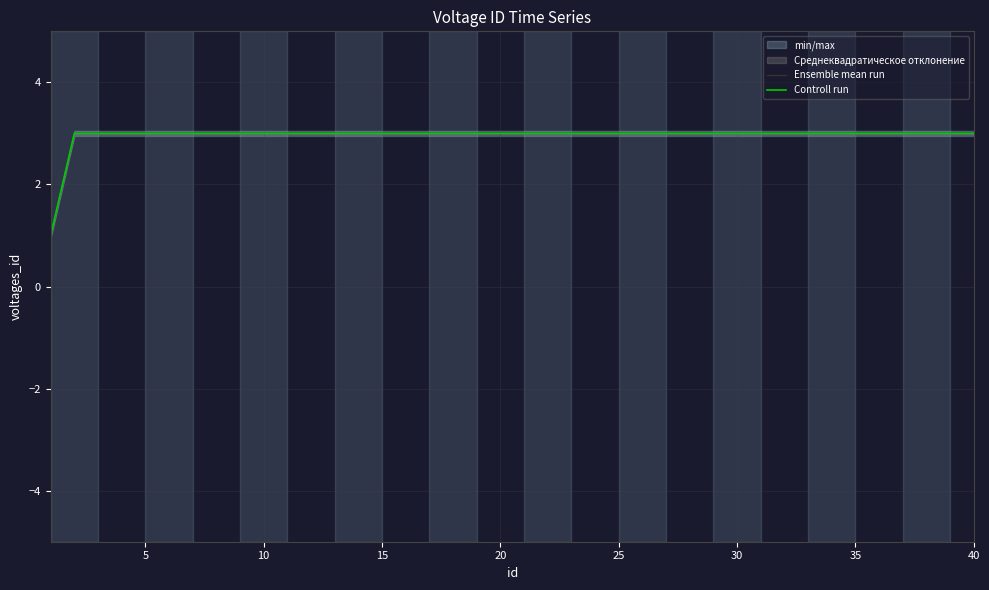

True or false: Controll run and Ensemble mean run intersect in this chart.

False